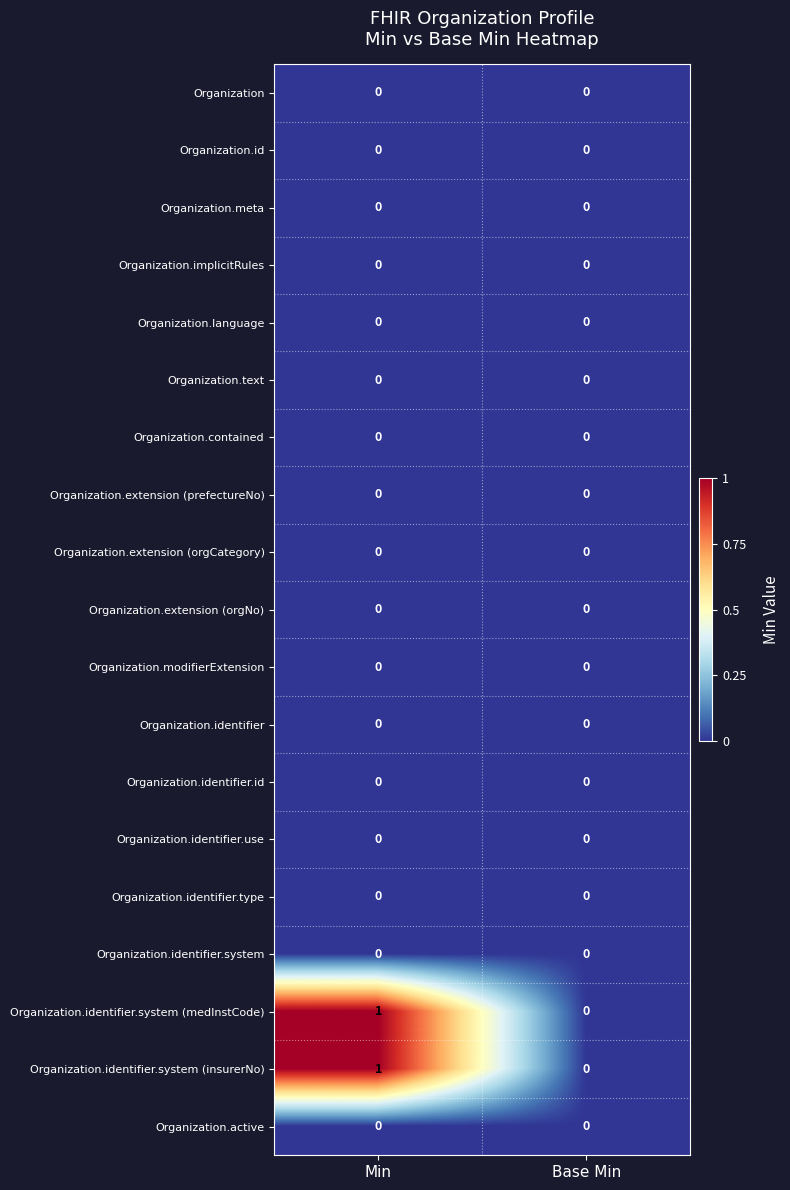

Which category has the highest value across all series?

Min